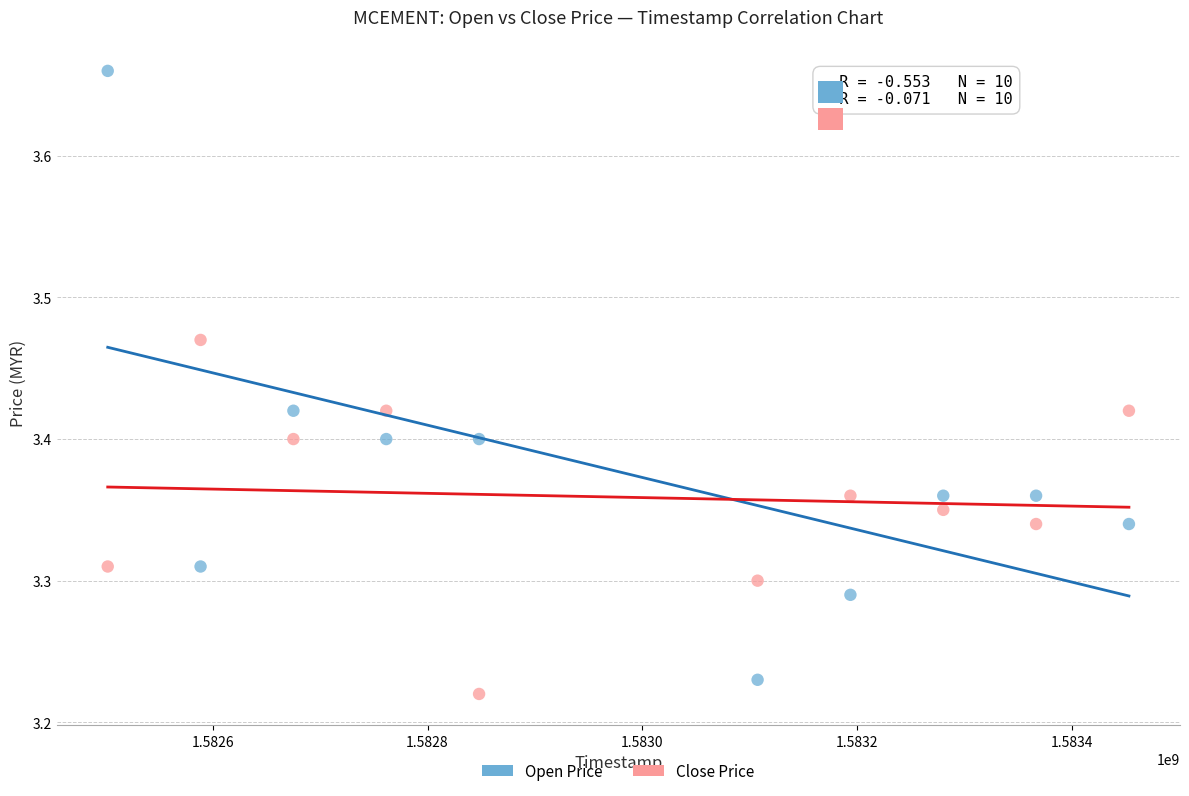

Across all data points, what is the range of X values (max minus min)?

950400.0